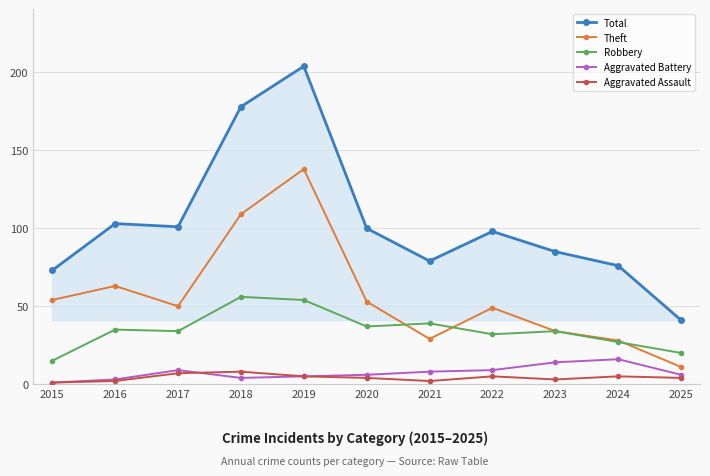

Which series has the largest range (max minus min)?

Total